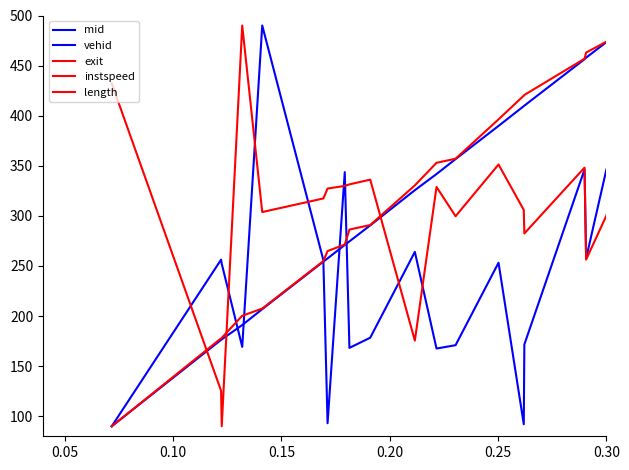

Does the chart display data point markers on the line(s)?

No